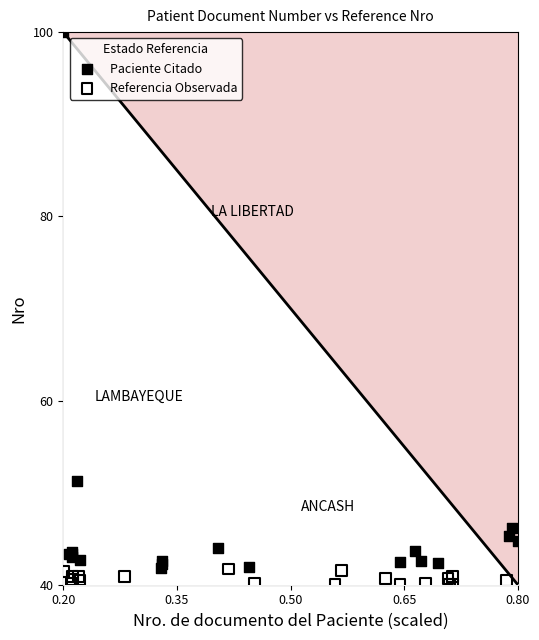

Which series has the widest spread of Y values?

Paciente Citado